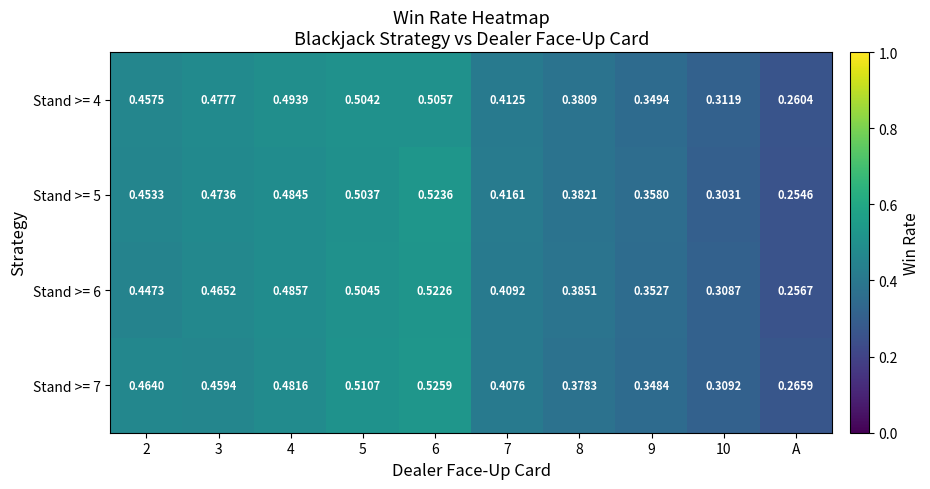

Count the number of data series in this chart.

4